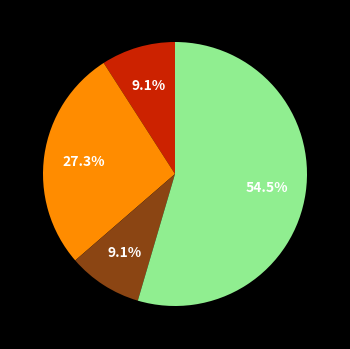

Is there any slice that represents more than half of the pie?

Yes